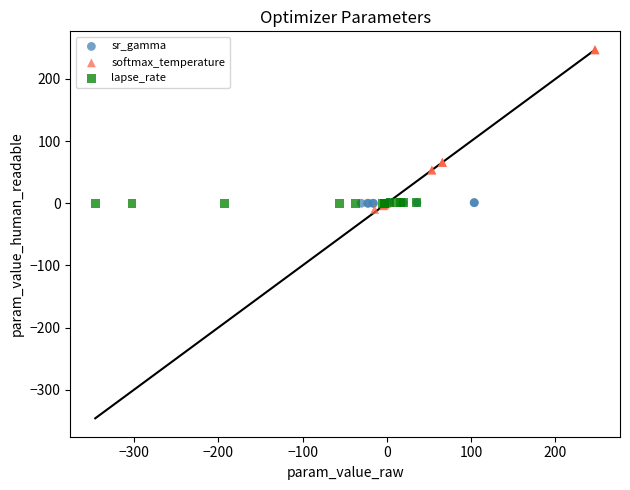

Which series contains the highest Y value?

softmax_temperature